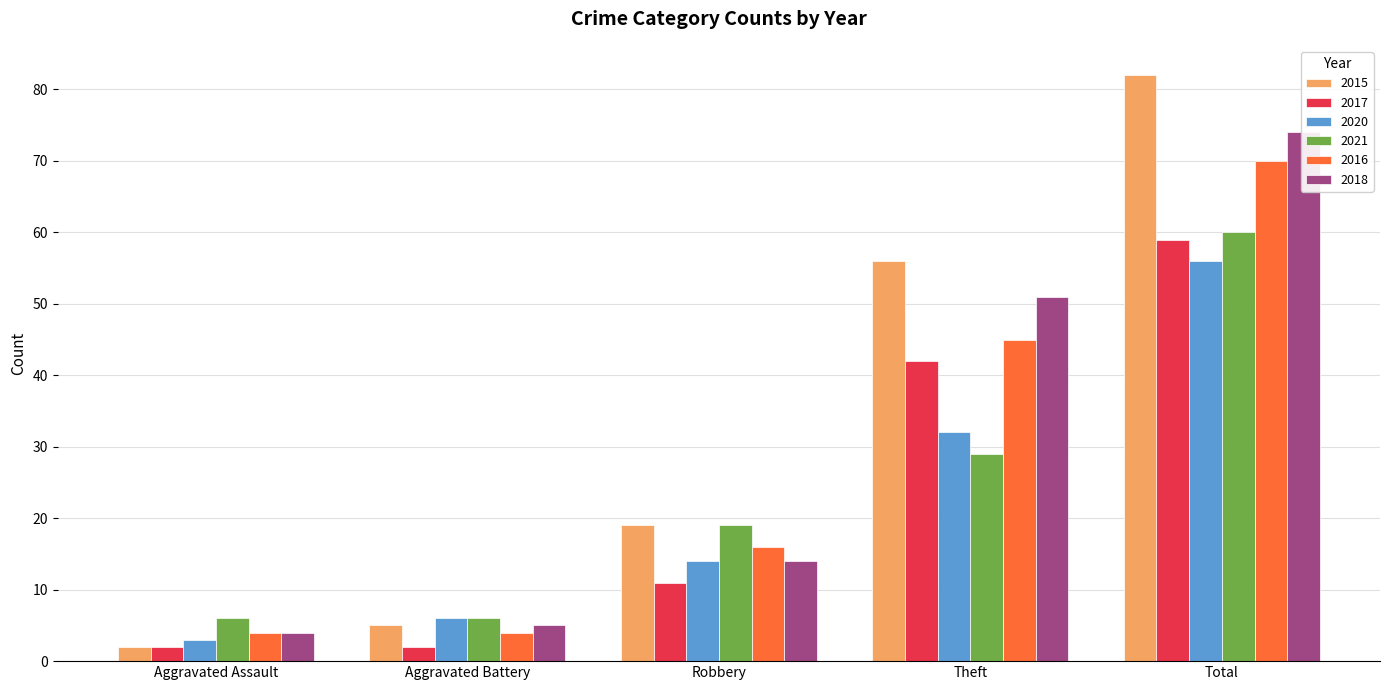

What is the label of the 5th bar from the left?

Total